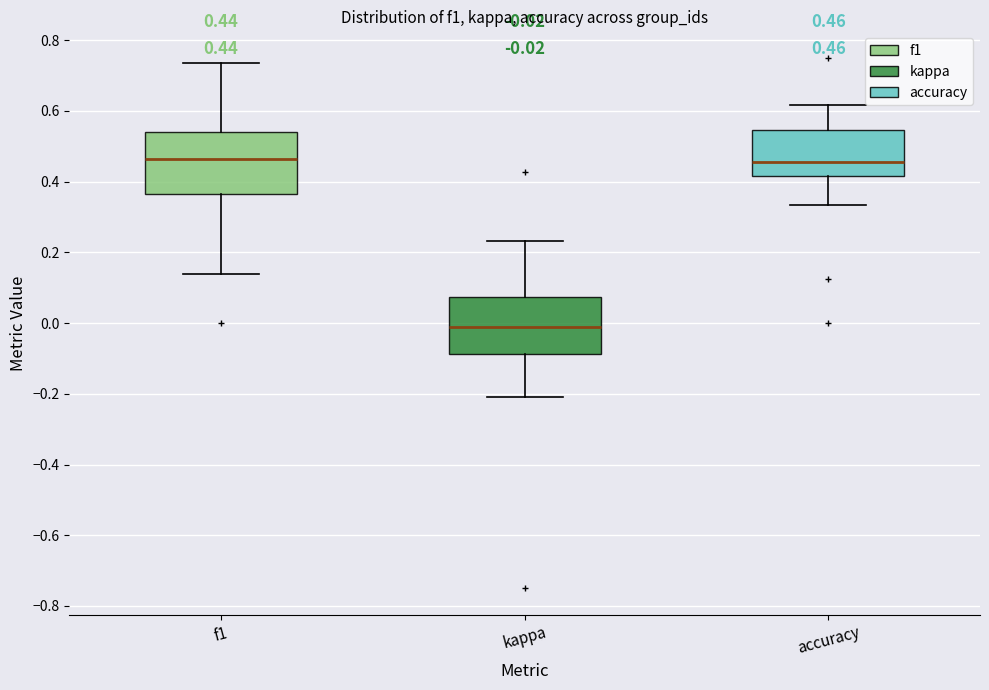

Which box's median line is the lowest?

kappa